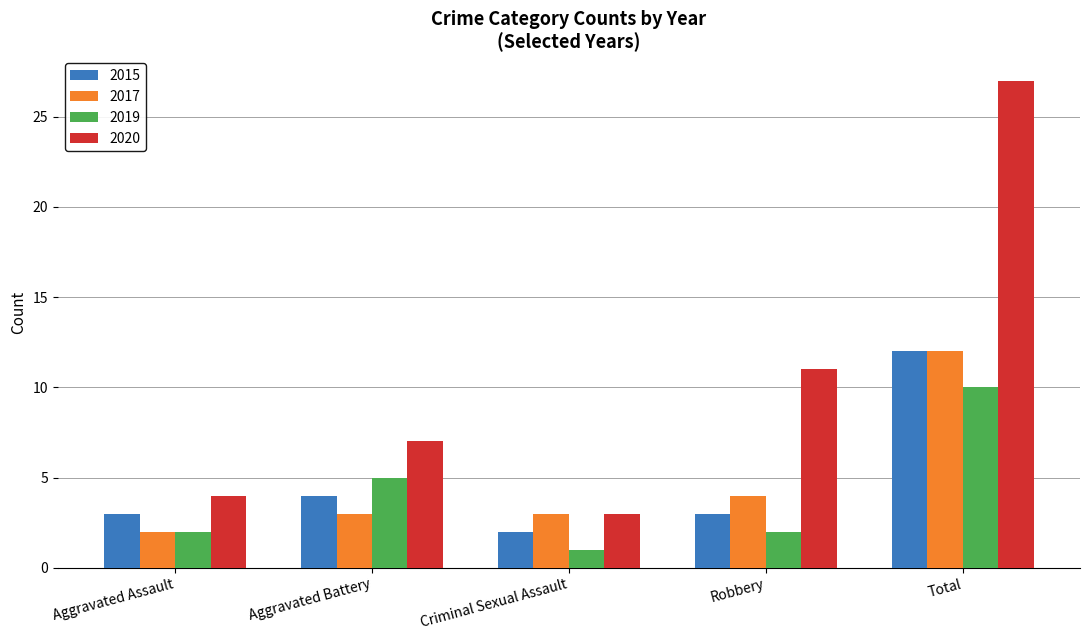

Where is 2015 nearest to the value 7?

Aggravated Battery